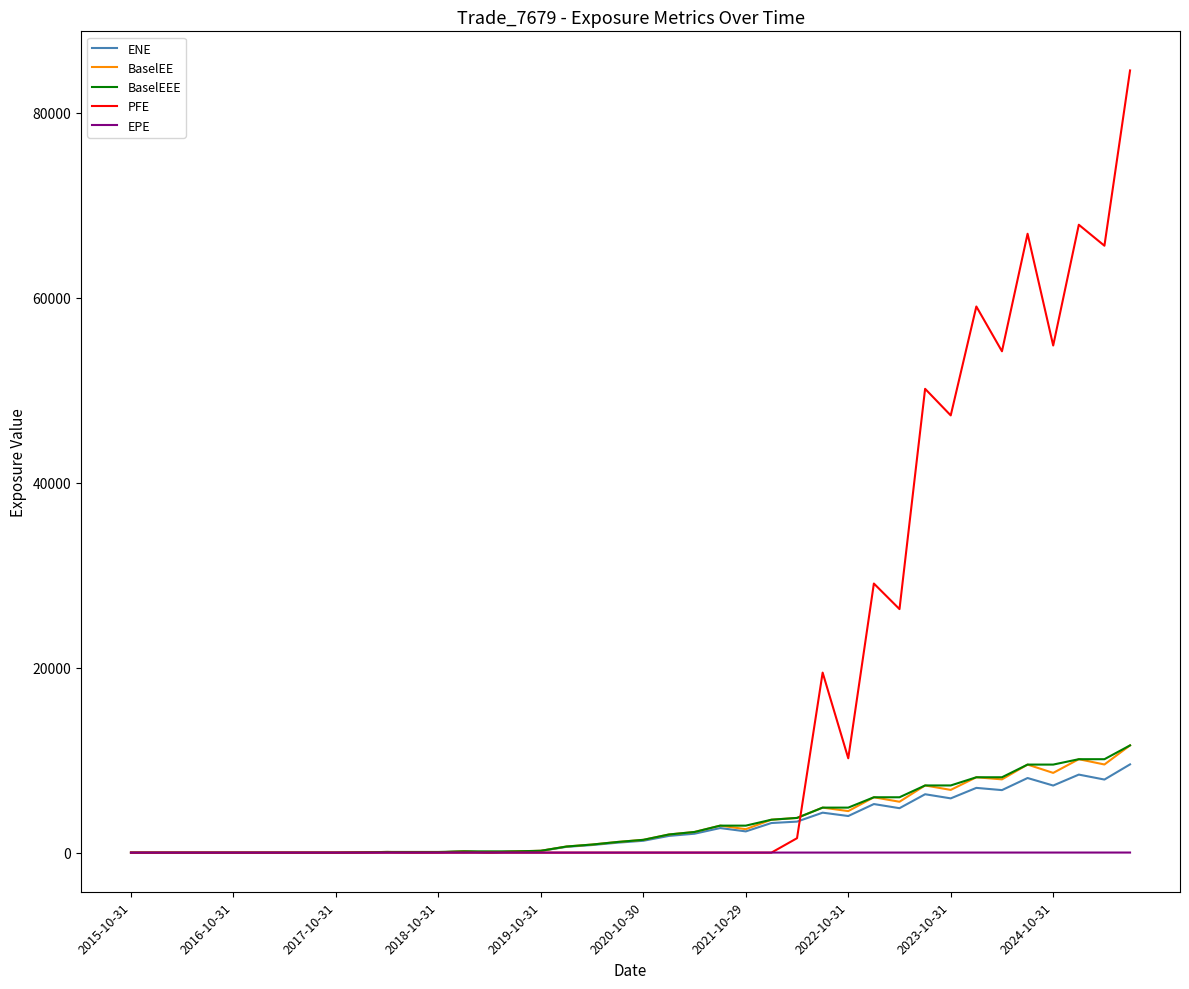

Which series has the widest spread of values?

PFE